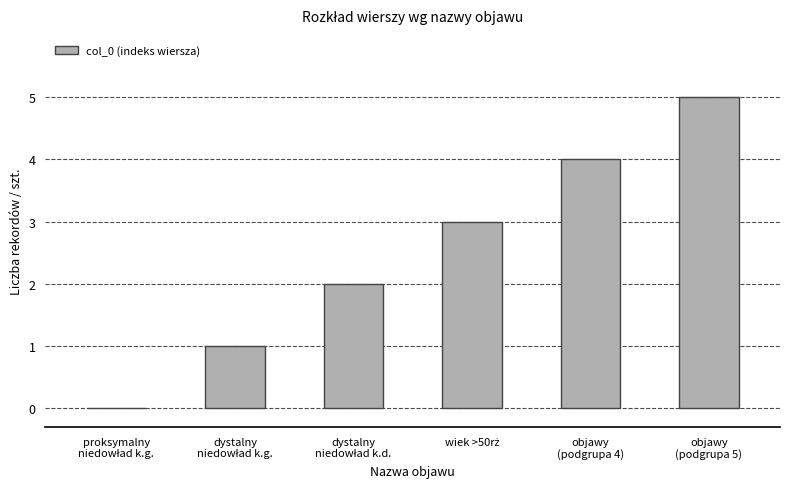

What is the greatest value displayed?

5